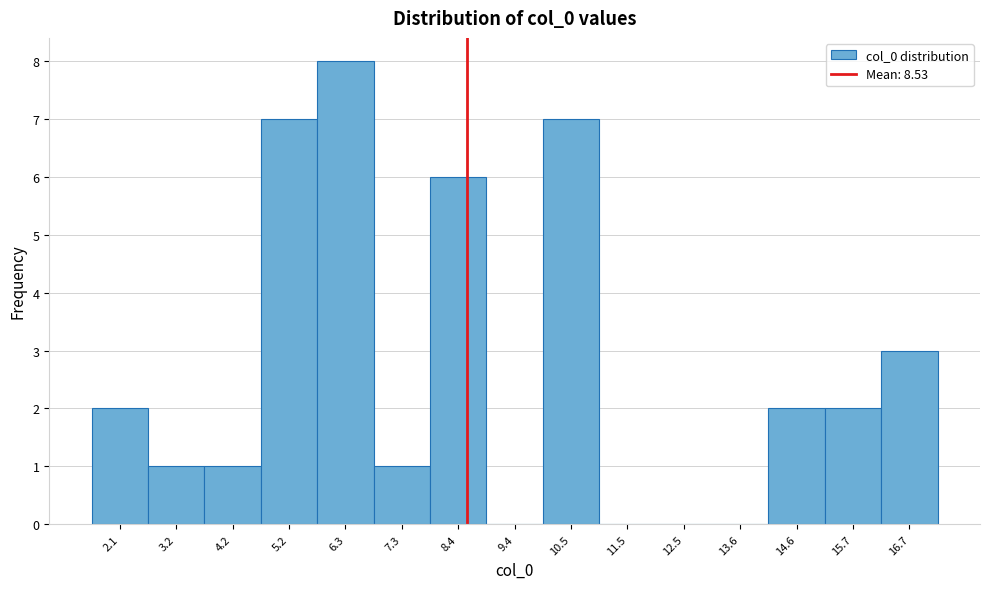

Which range on the x-axis has the tallest bar?

5.8 to 6.8